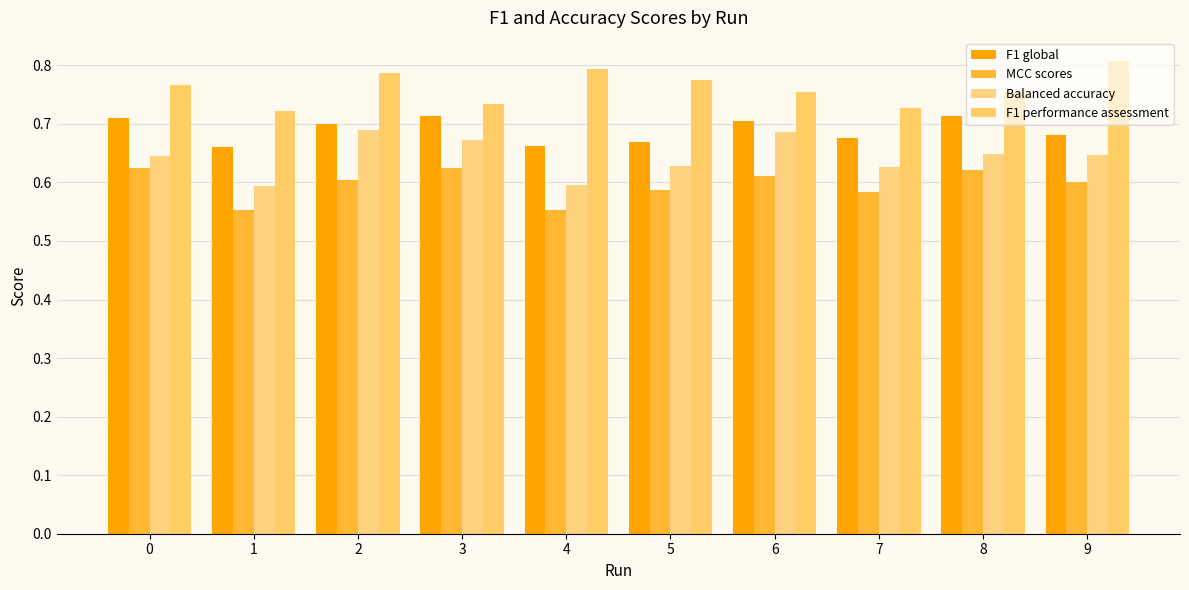

Which series changed the most between 2 and 8?

Balanced accuracy